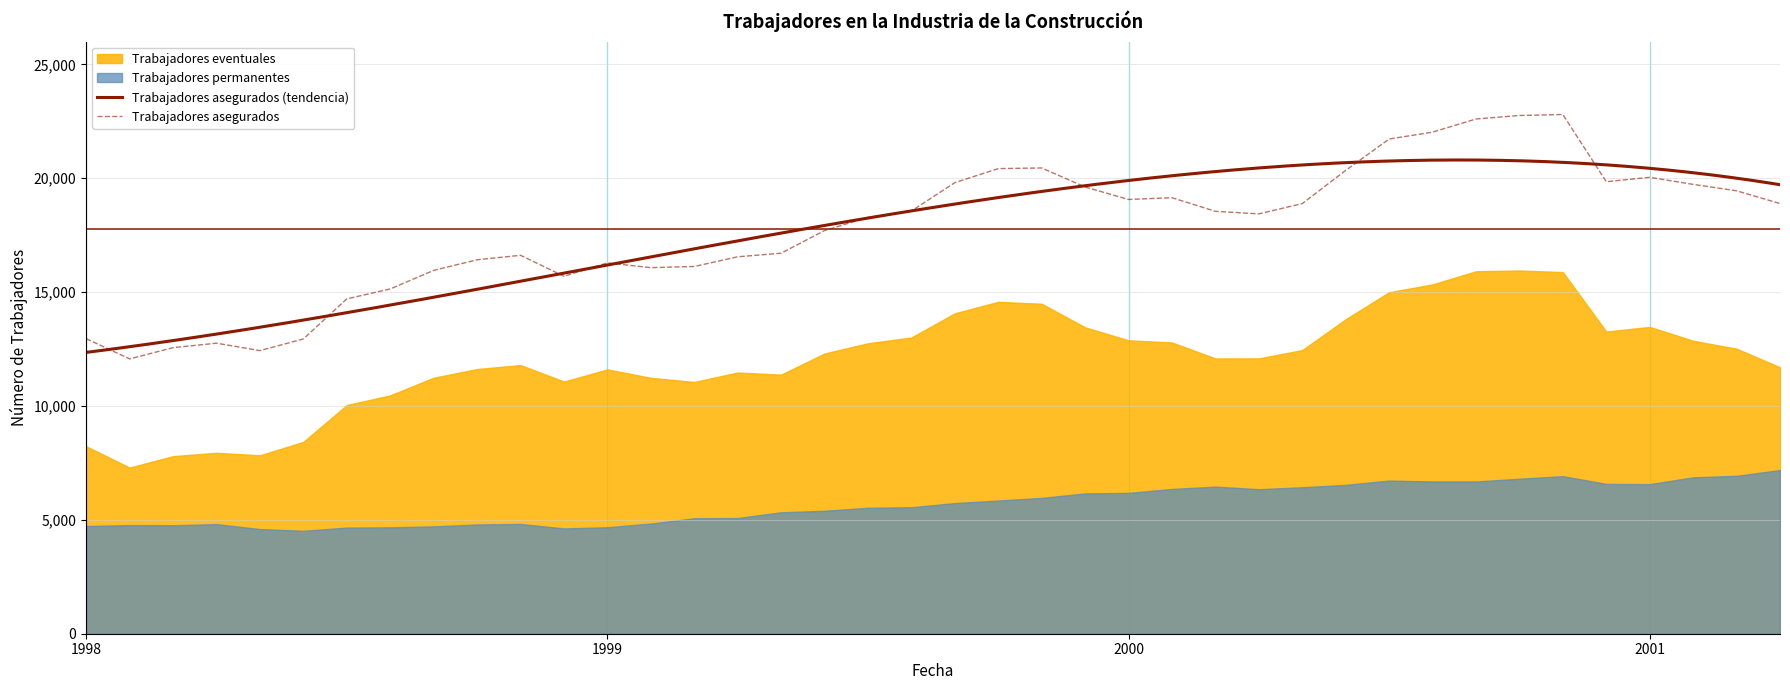

At how many categories does at least one series exceed 14583?

34